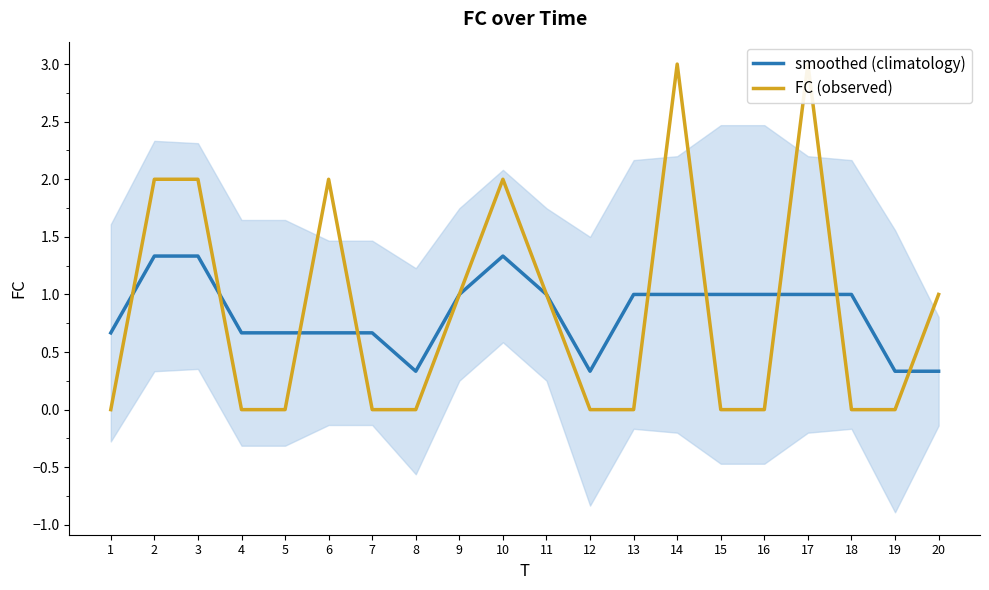

How many categories are shown in the chart?

20